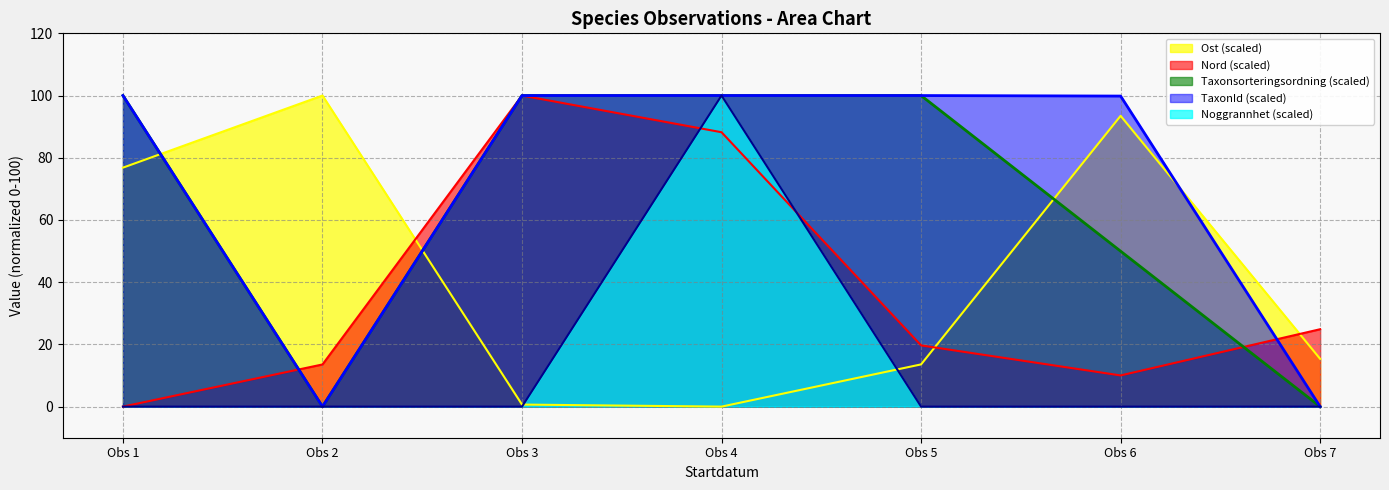

Which series has the largest range (max minus min)?

Taxonsorteringsordning